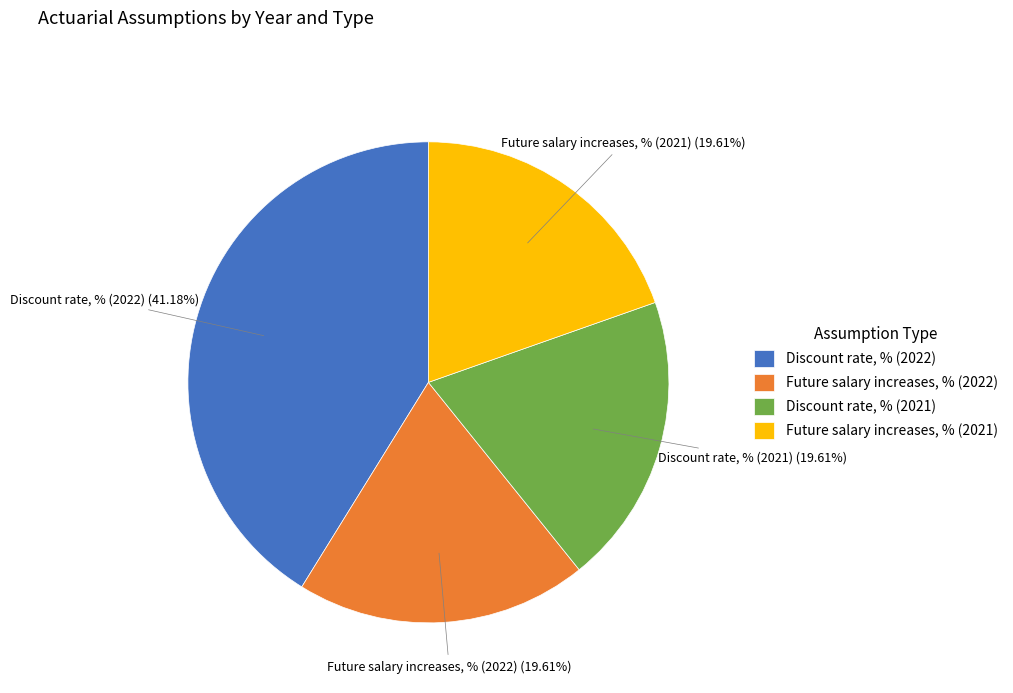

What percentage is the Future salary increases, % (2022) slice, to the nearest percent?

20%